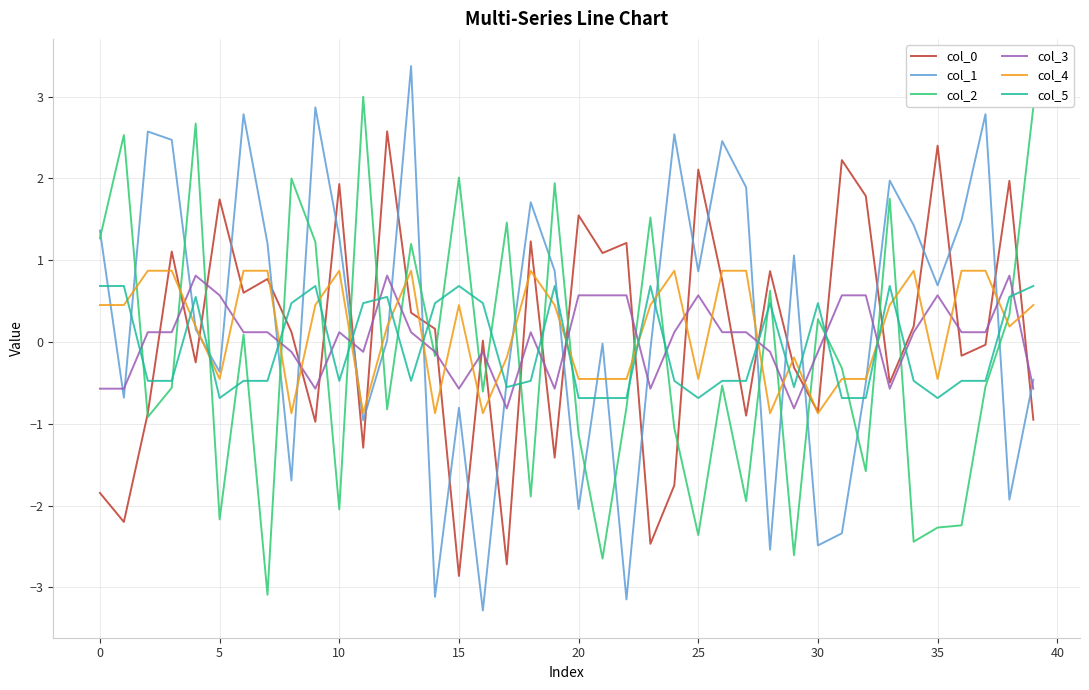

True or false: col_4 and col_2 cross at least once.

True